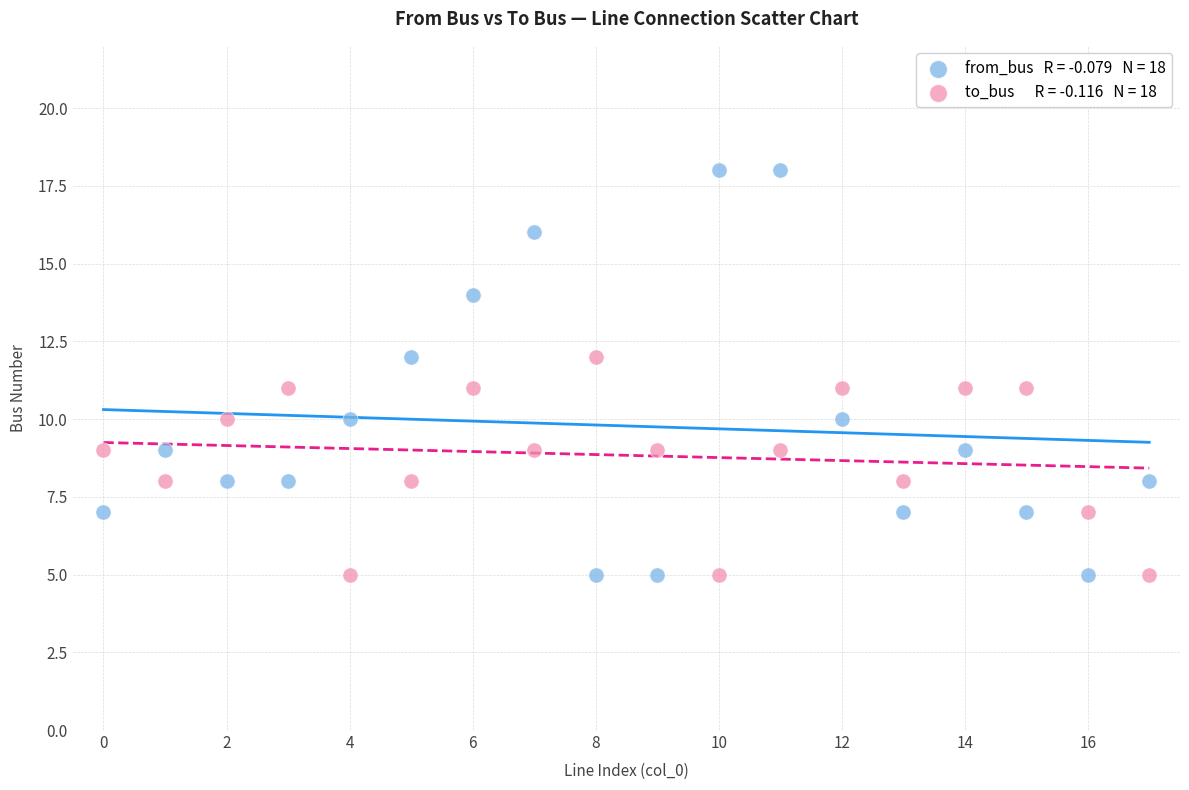

Across all data points, what is the range of Y values (max minus min)?

13